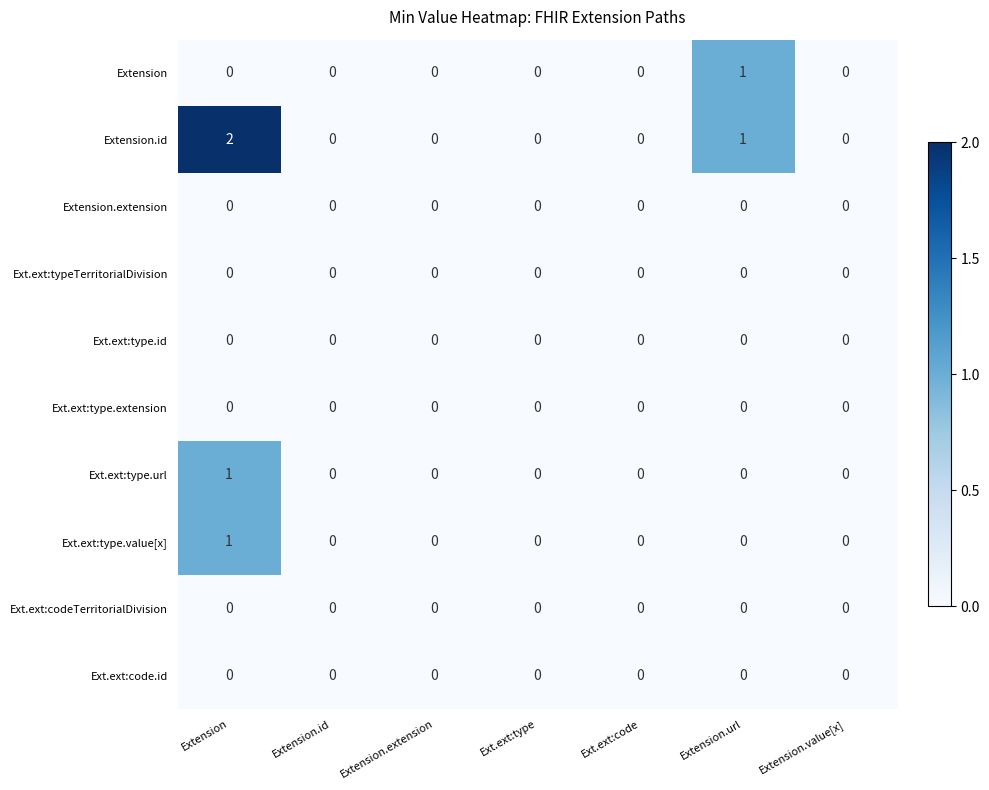

The Ext.ext:codeTerritorialDivision series shows 0 at Extension. True or false?

True